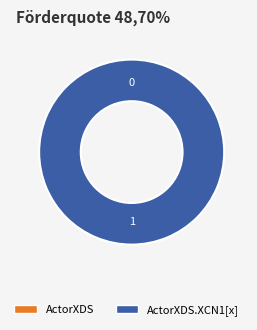

Do ActorXDS.XCN1[x] and ActorXDS together represent more than half of the pie?

Yes